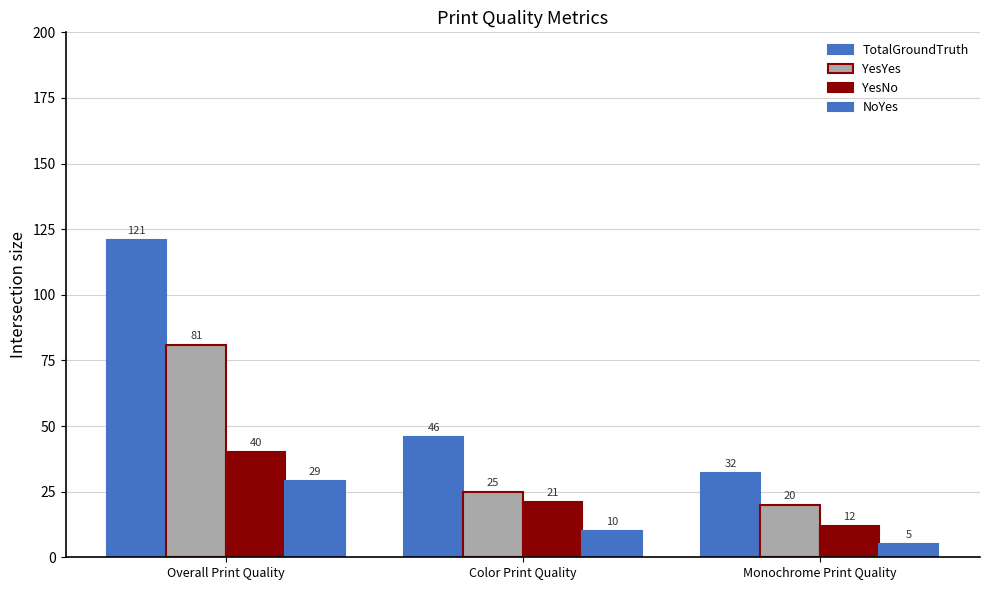

List the labels in order of YesYes value, largest first.

Overall Print Quality, Color Print Quality, Monochrome Print Quality